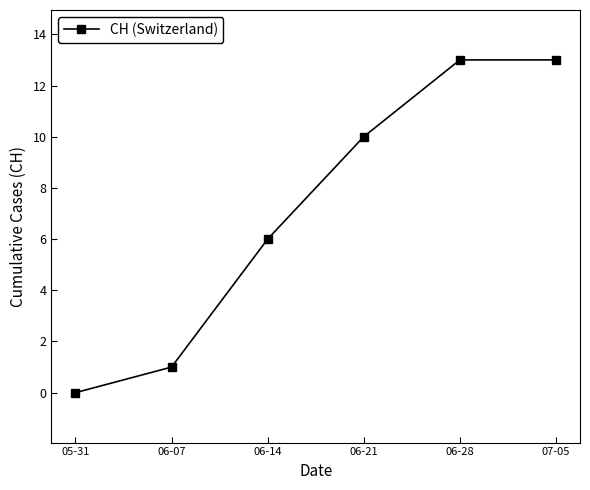

What position from the right is 06-21?

3